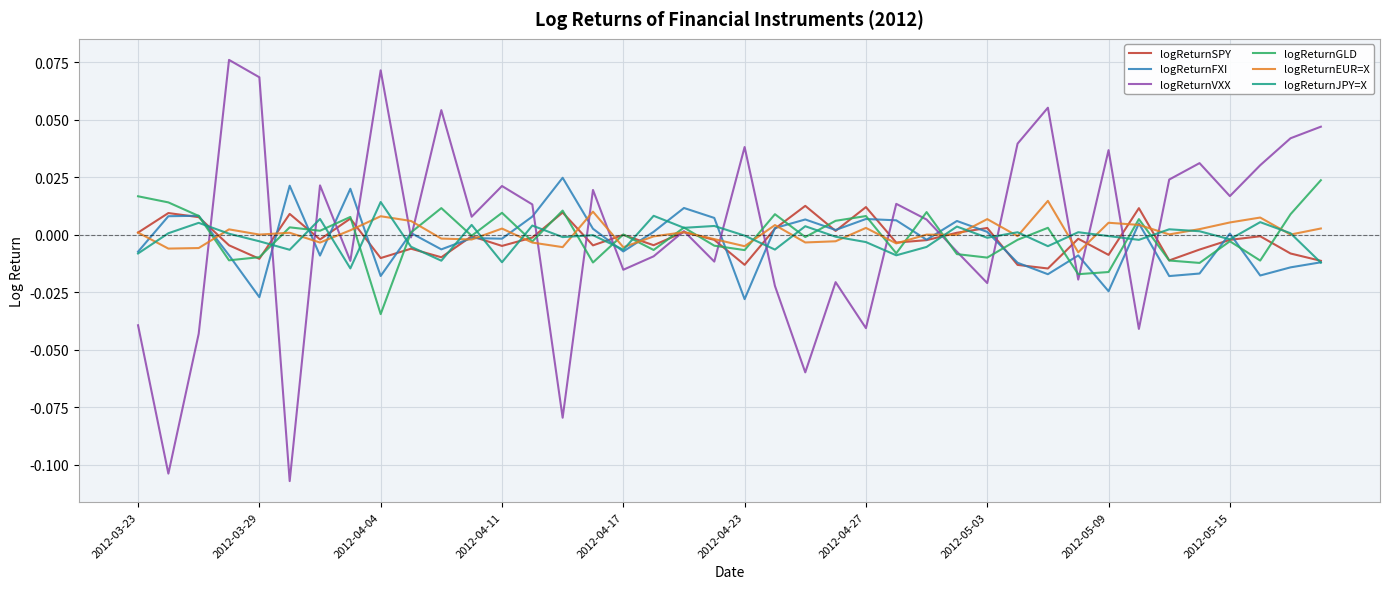

How many lines are shown in the chart?

6